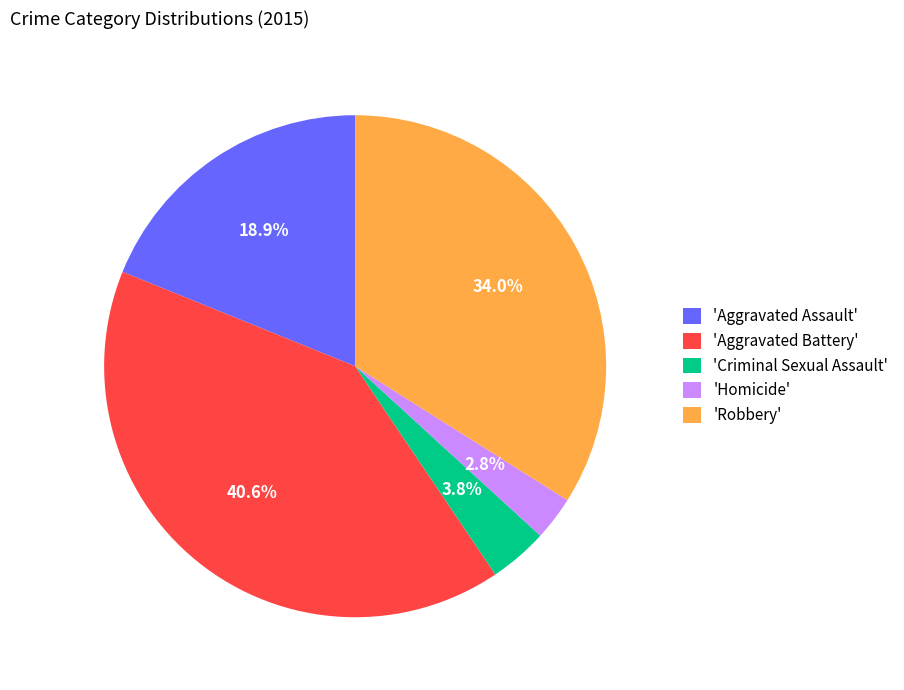

How many slices are in this pie chart?

5